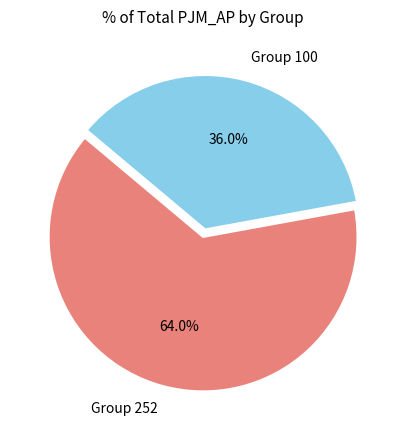

How much of the chart is everything except Group 100?

64.0%